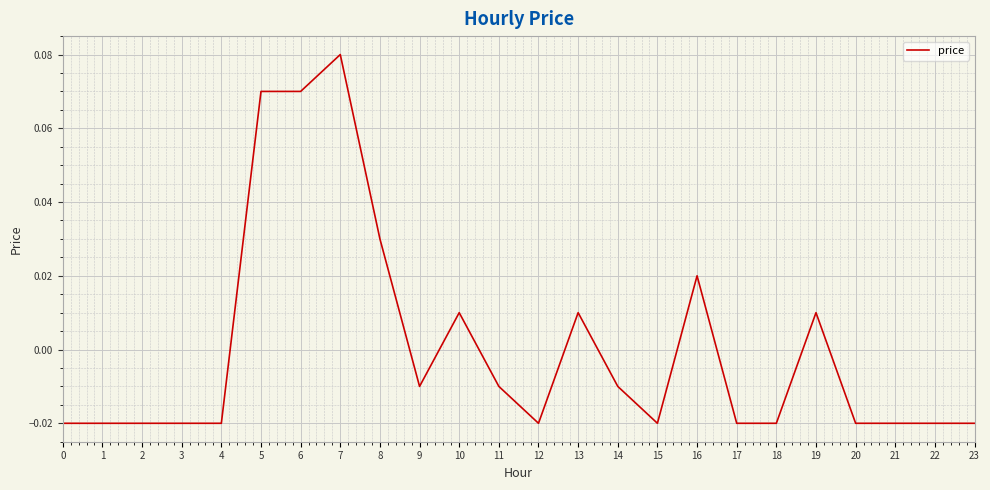

Between 23 and 14, which is larger?

14